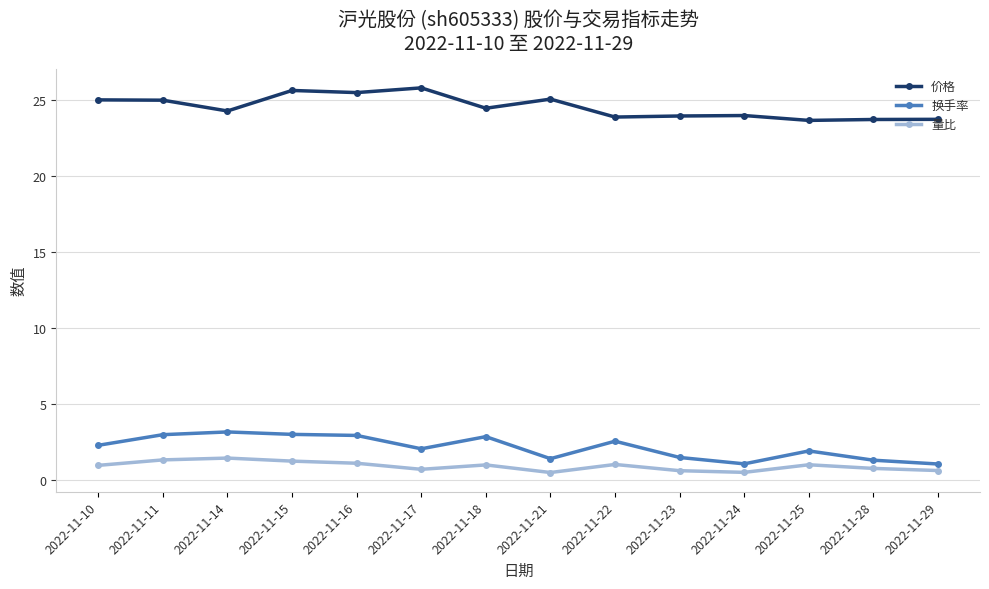

The value of 价格 at 2022-11-28 is 23.7. True or false?

True